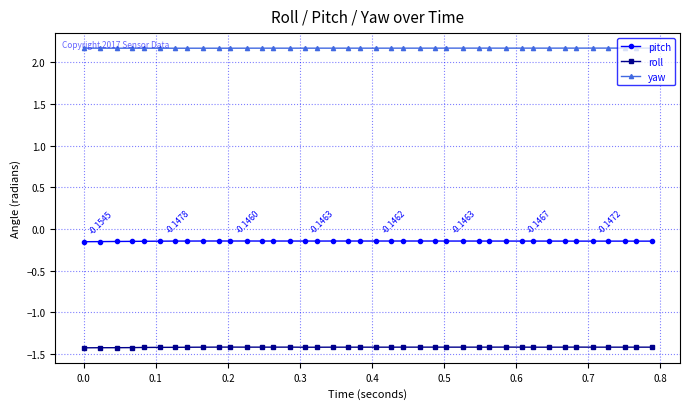

Which series has the largest total across all categories?

yaw